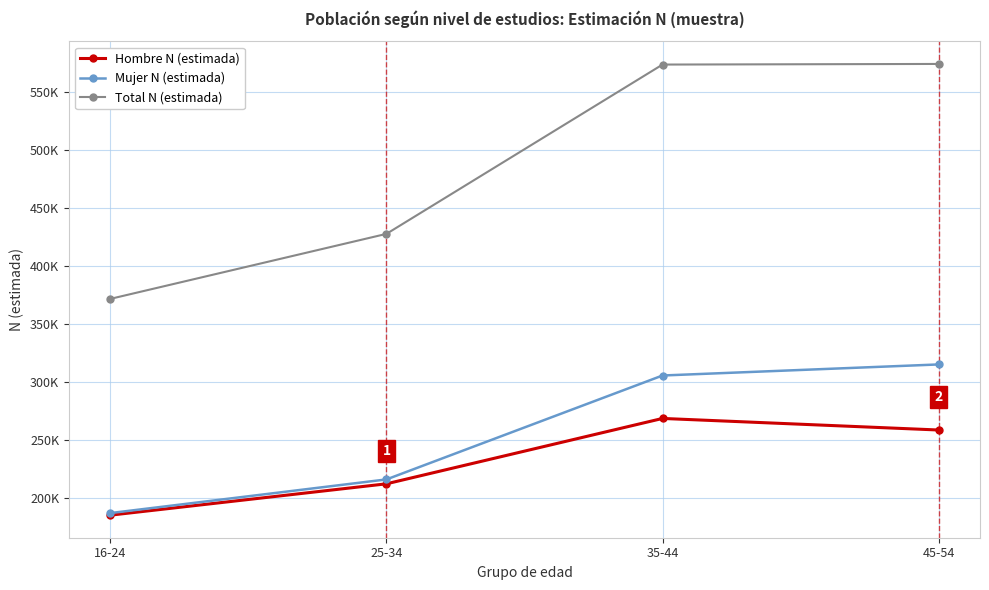

What is the value of the Mujer N (estimada) point at the 3rd from the left?

305252